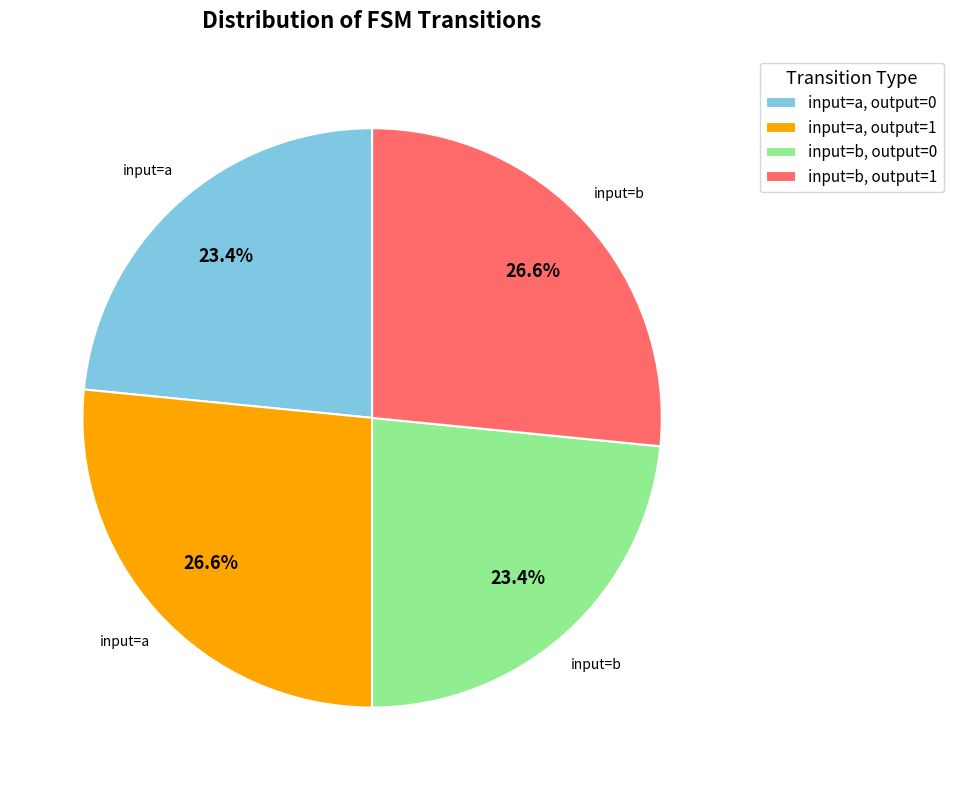

Is input=a, output=0 the majority of the pie?

No